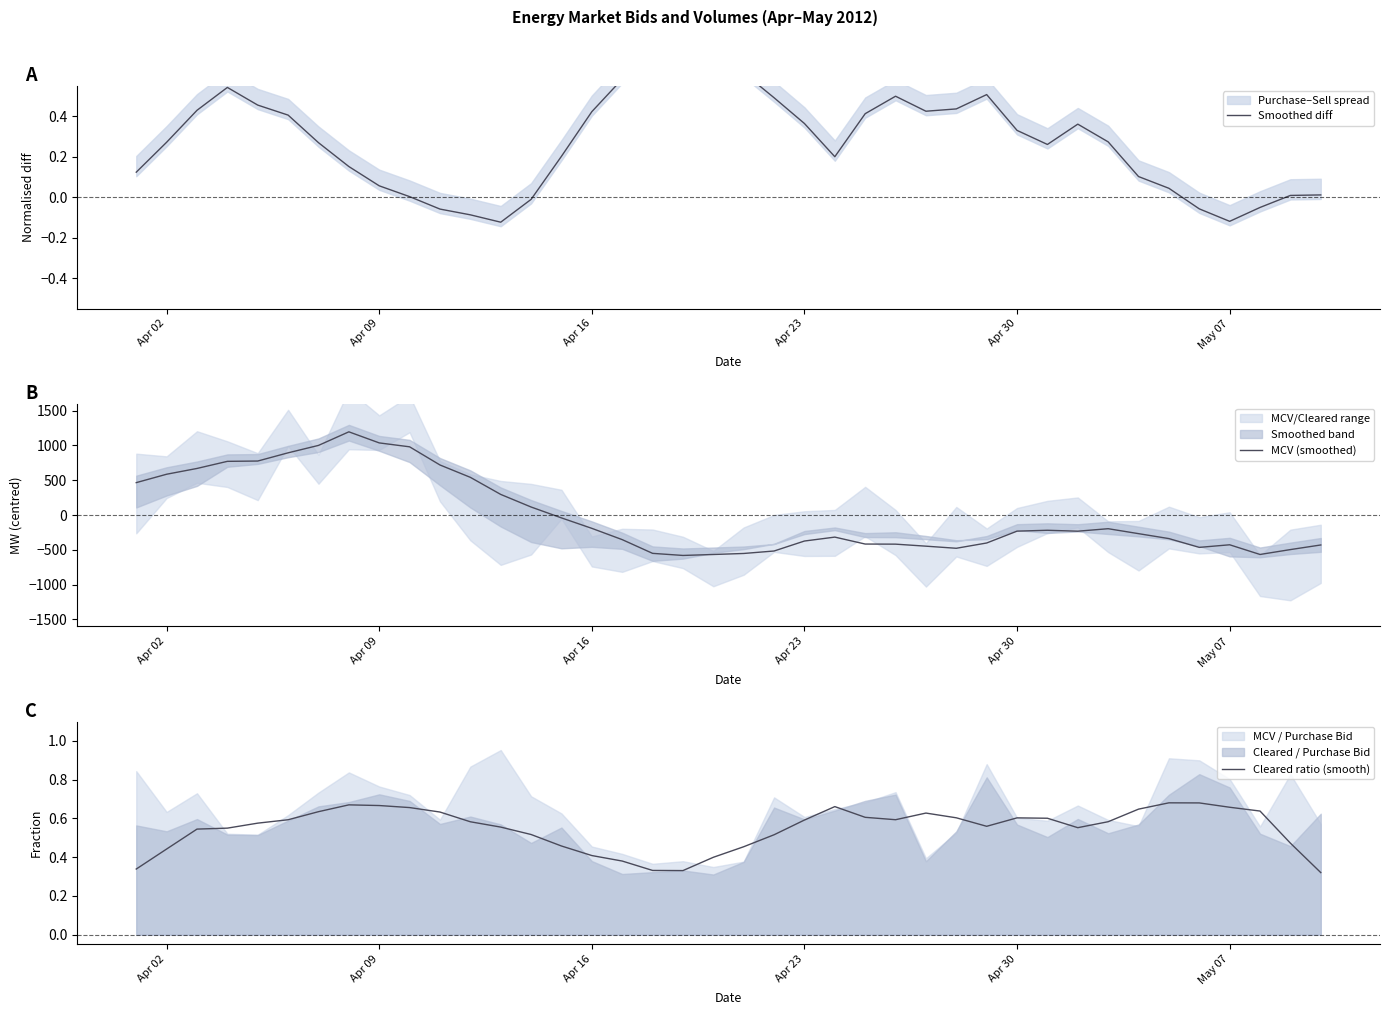

Which series has the largest range (max minus min)?

MCV (smoothed)